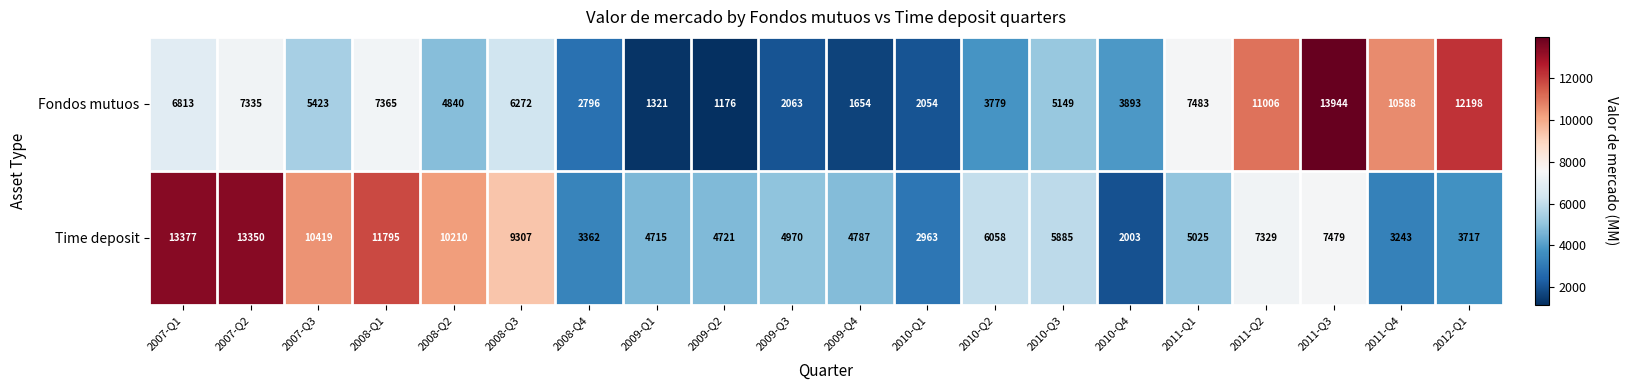

At which category does the chart reach its minimum across all series?

2009-Q2